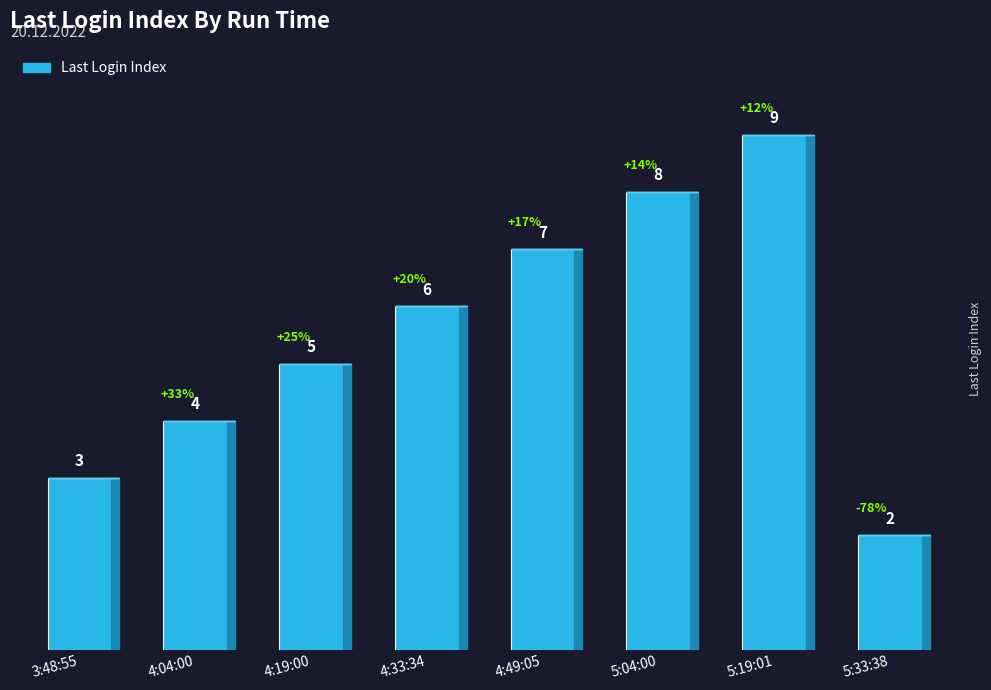

Count the number of categories in the chart.

8